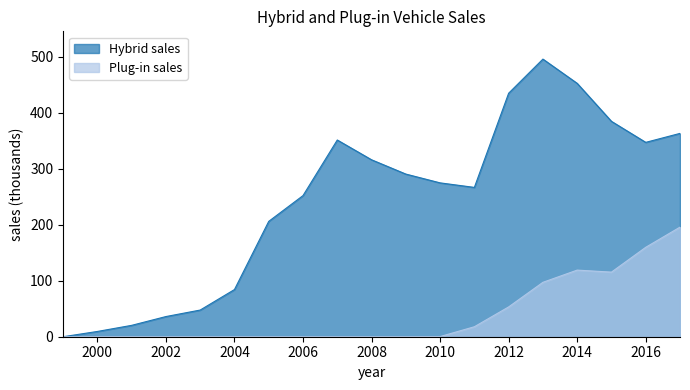

How many values in the Hybrid sales series are below 274?

9